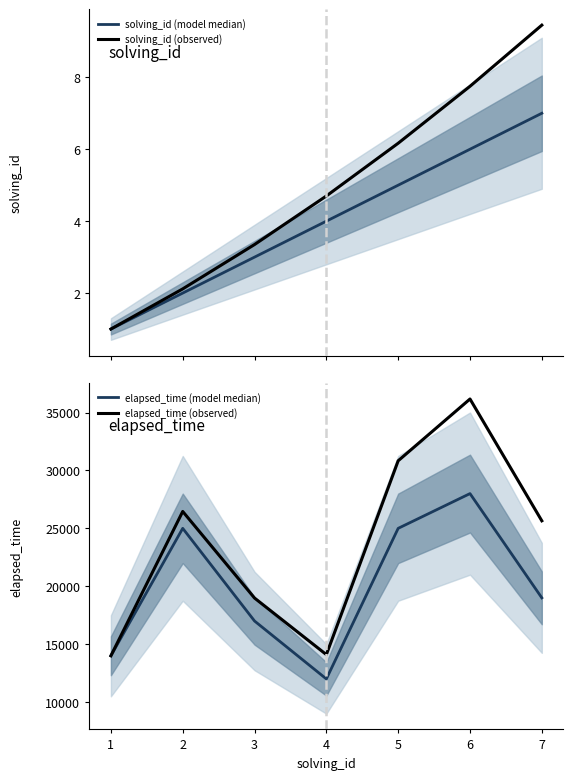

What is the minimum value for solving_id (model median)?

1.0